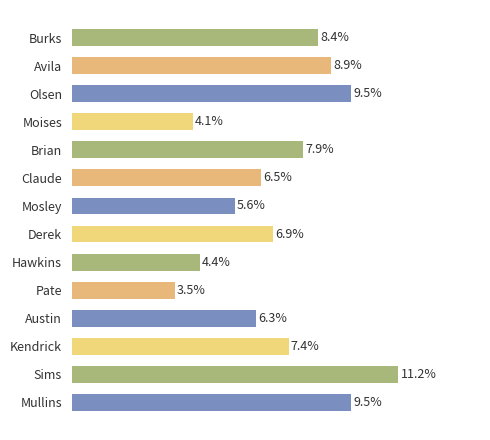

Are the bars horizontal?

Yes